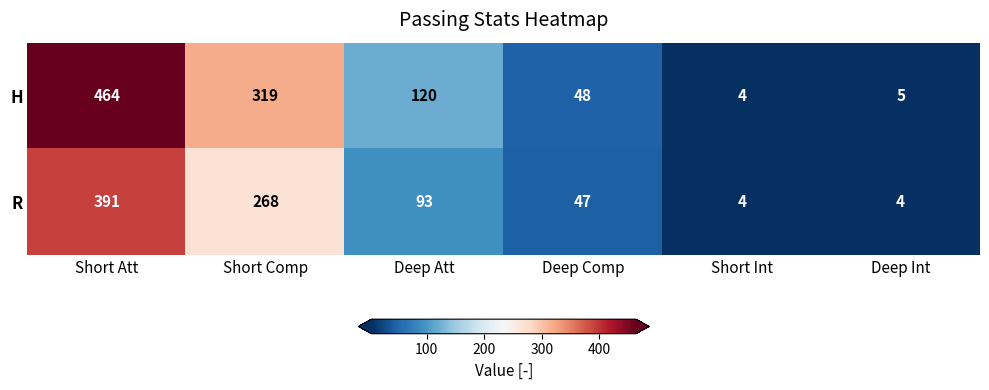

What is the total value across all series at Deep Int?

9